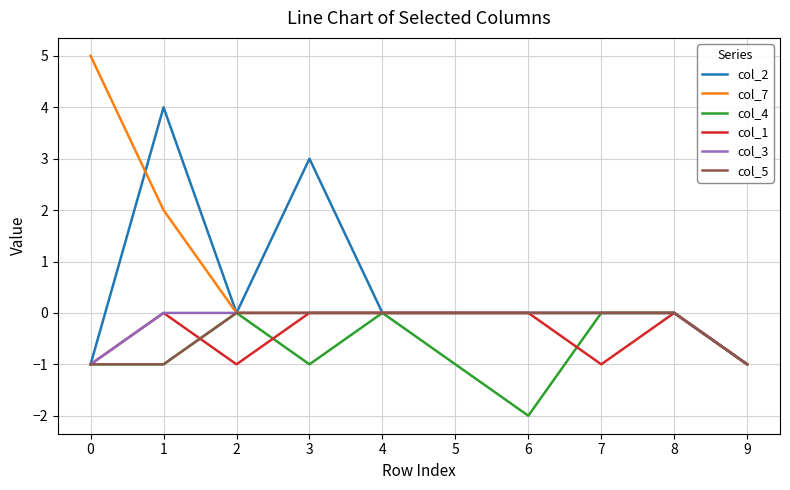

Is the value of col_2 at 8 greater than the value of col_3 at 9?

Yes